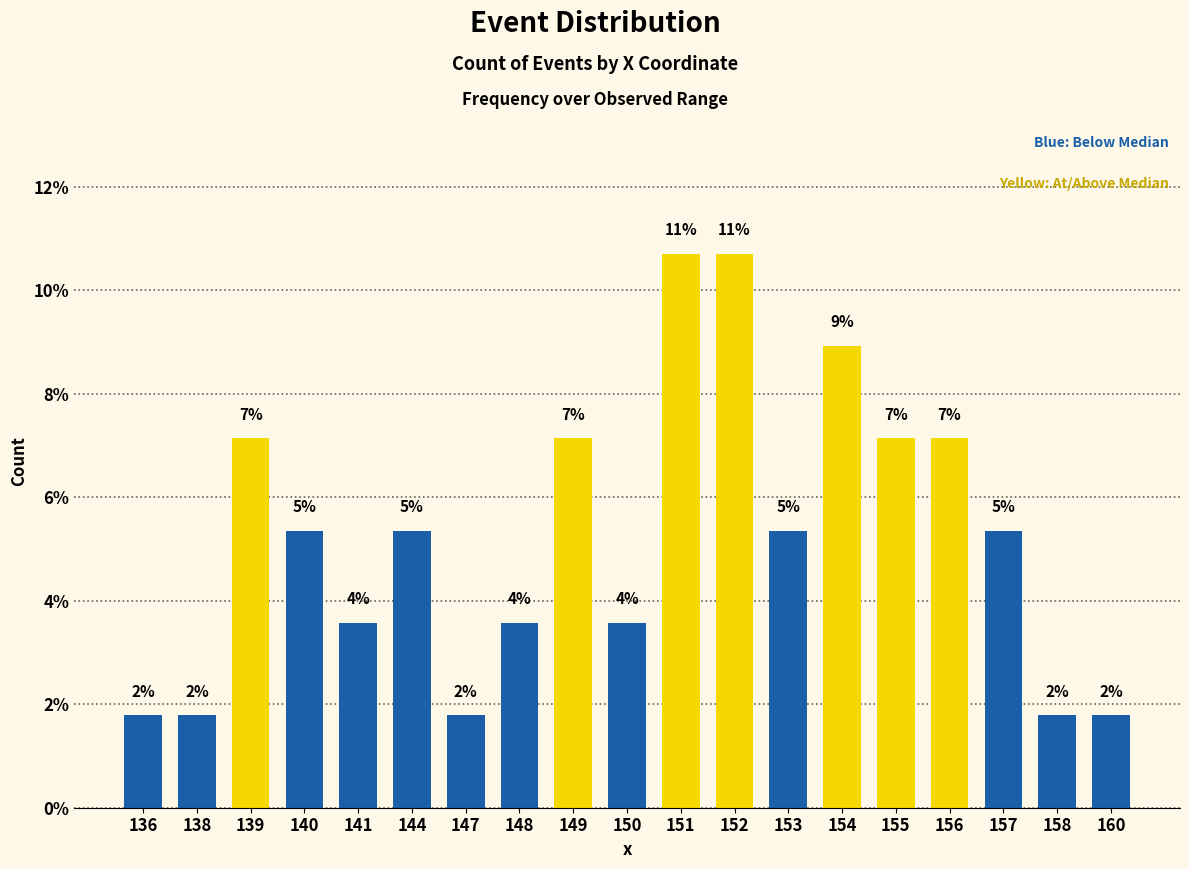

The value at 151 is 16.9. True or false?

False